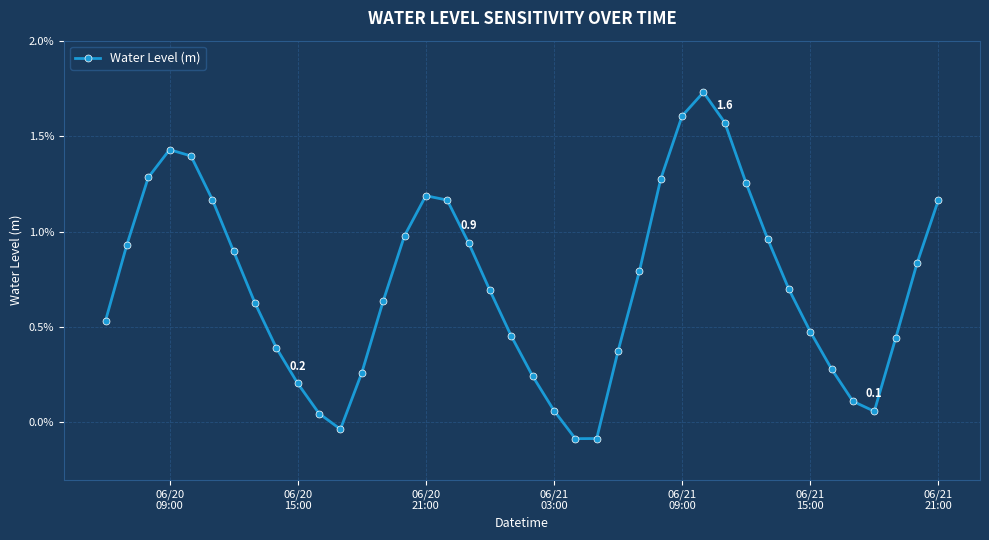

Count the number of values greater than 0.

37